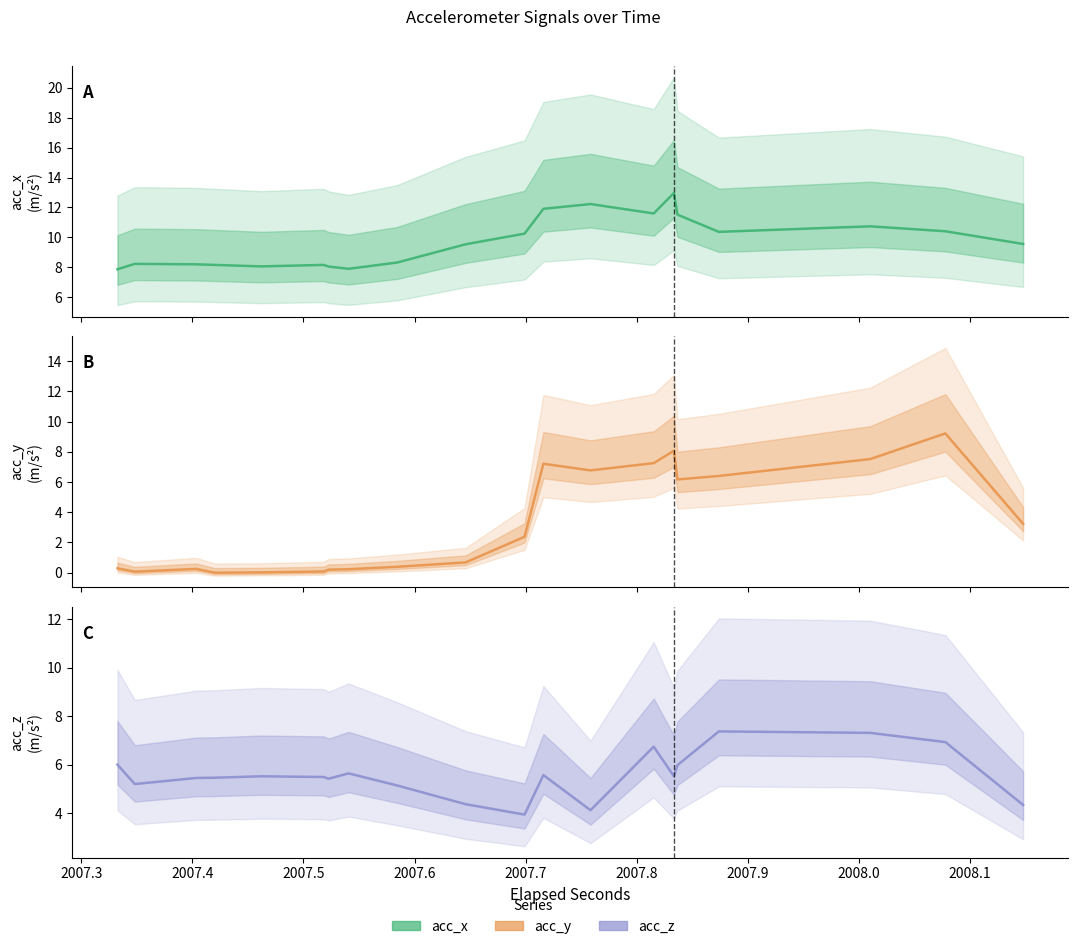

True or false: acc_x and acc_z cross at least once.

False